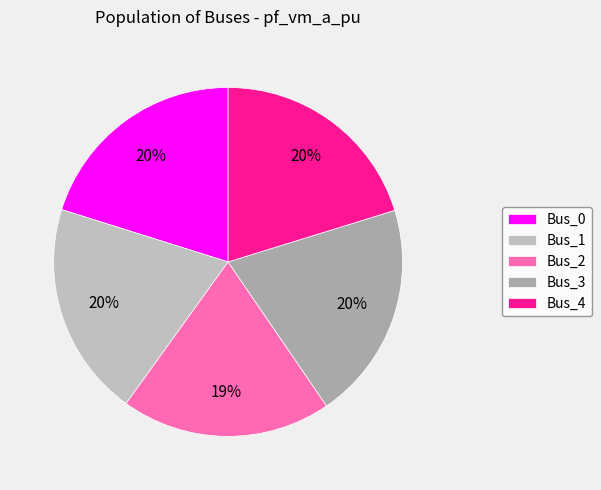

Which slice is the smallest?

Bus_2